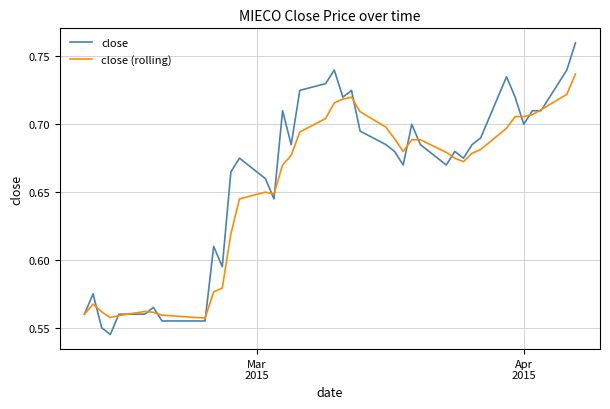

Which series has the widest spread of values?

close